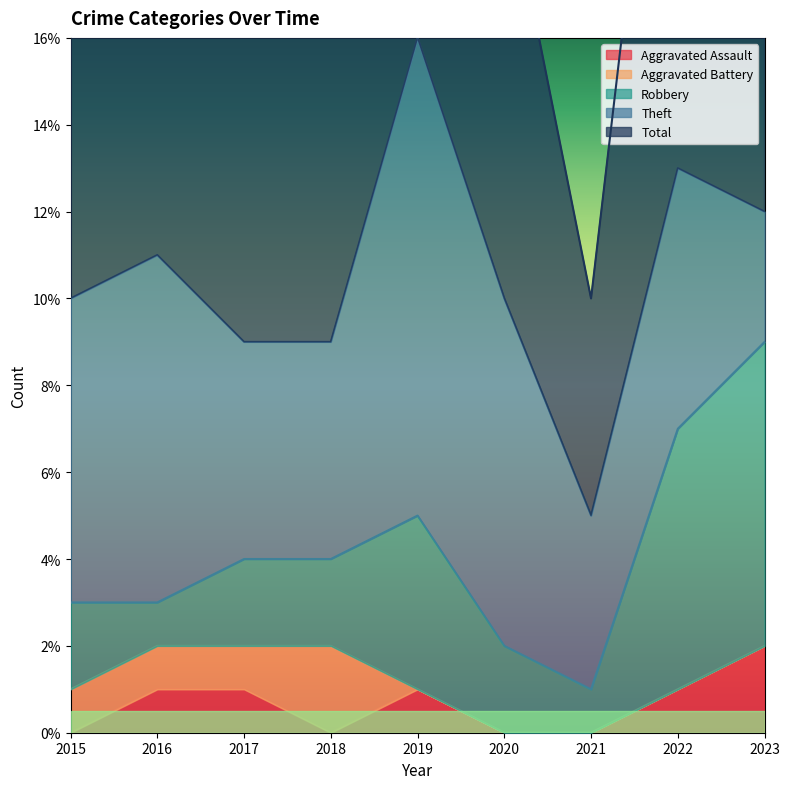

True or false: Theft and Aggravated Battery intersect in this chart.

False